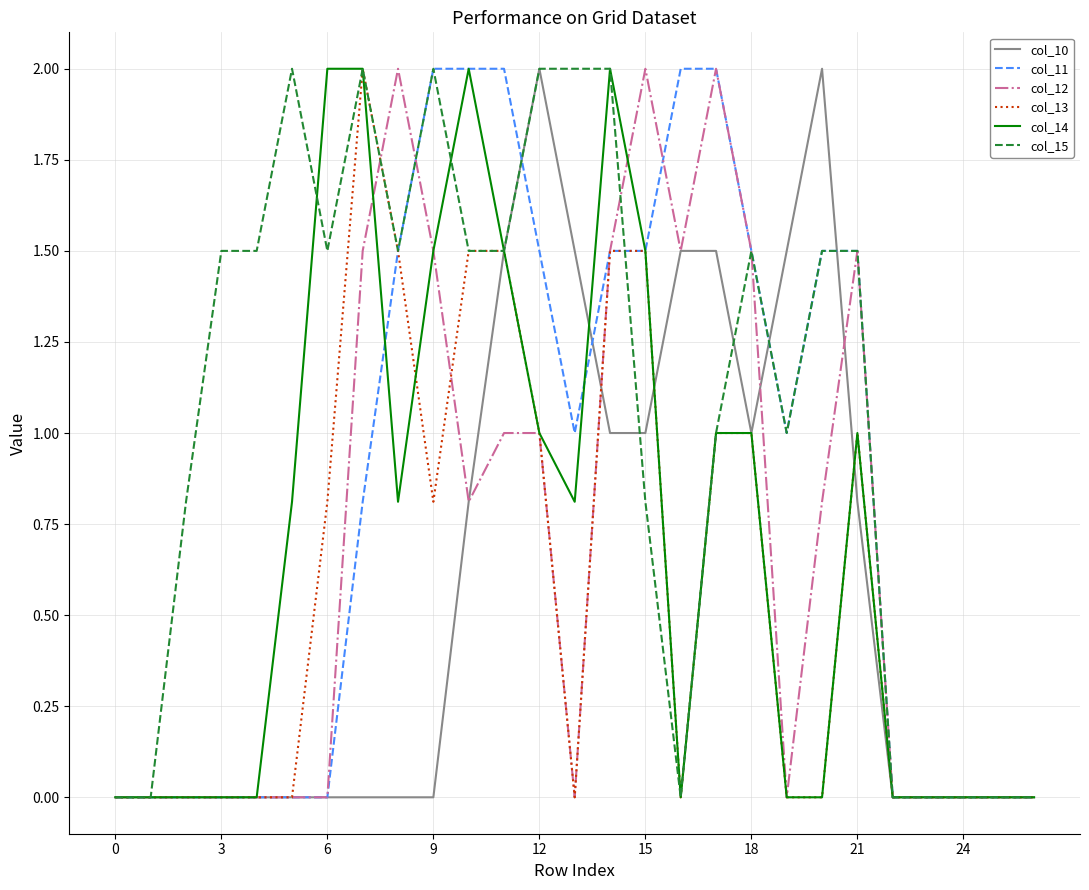

Which series has the largest total across all categories?

col_15